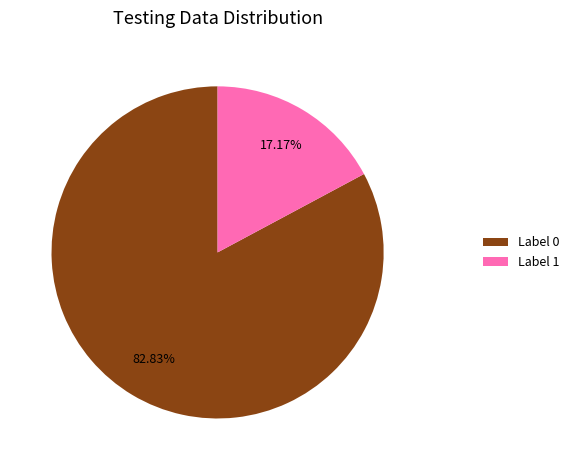

Which has a higher value, Label 1 or Label 0?

Label 0